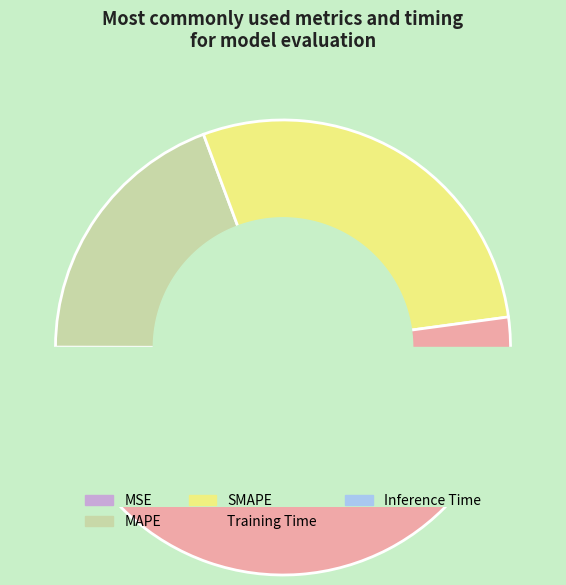

The Inference Time slice represents 8% of the pie. True or false?

False